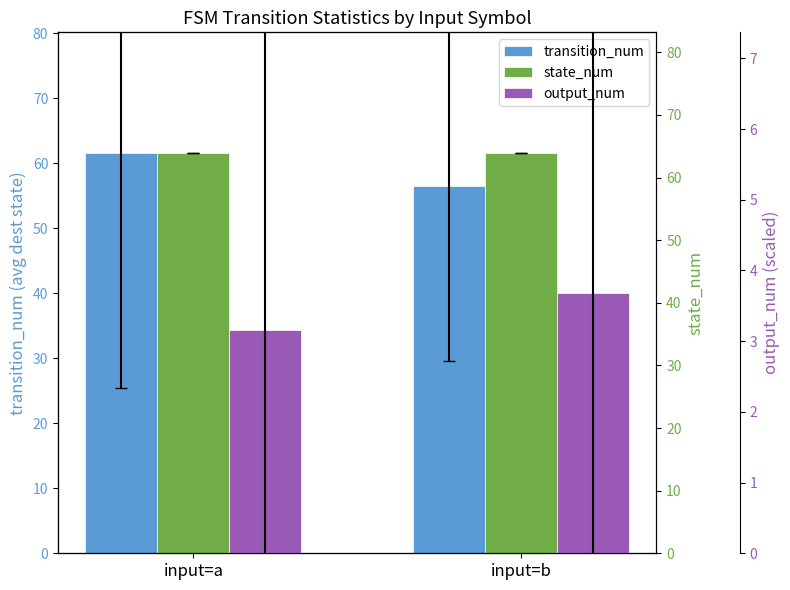

Reading right to left, transcribe all the data shown in this chart.

transition_num: 56.4	61.6
state_num: 64.0	64.0
output_num: 3.7	3.2